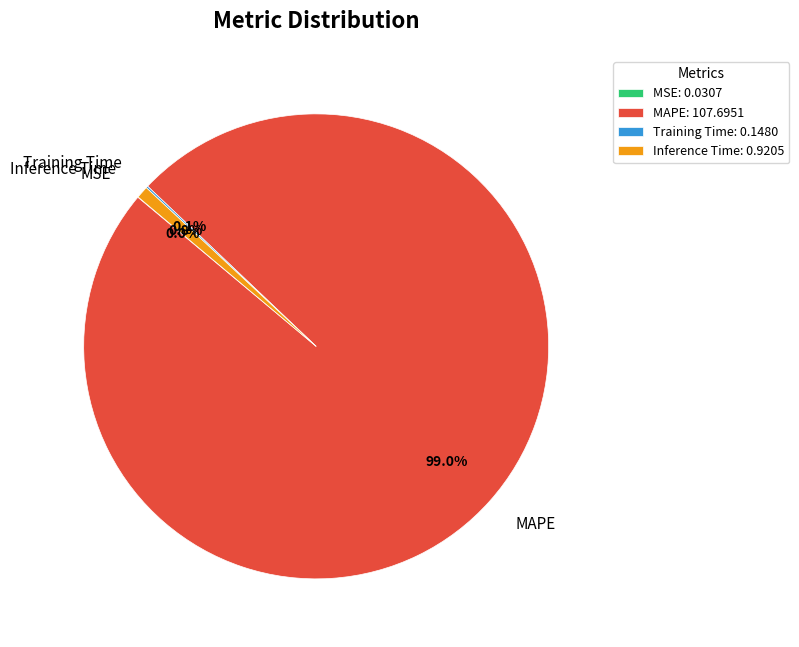

Does any single category account for the majority?

Yes